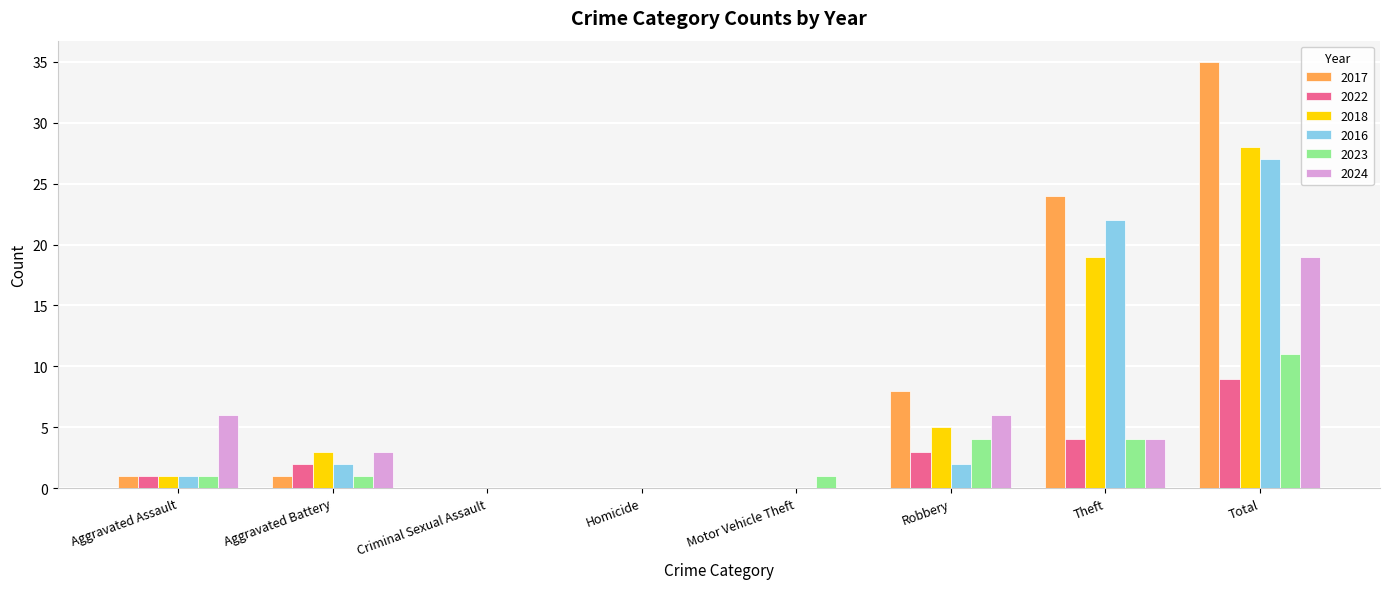

True or false: 2022 has a value of 0 at Homicide.

True